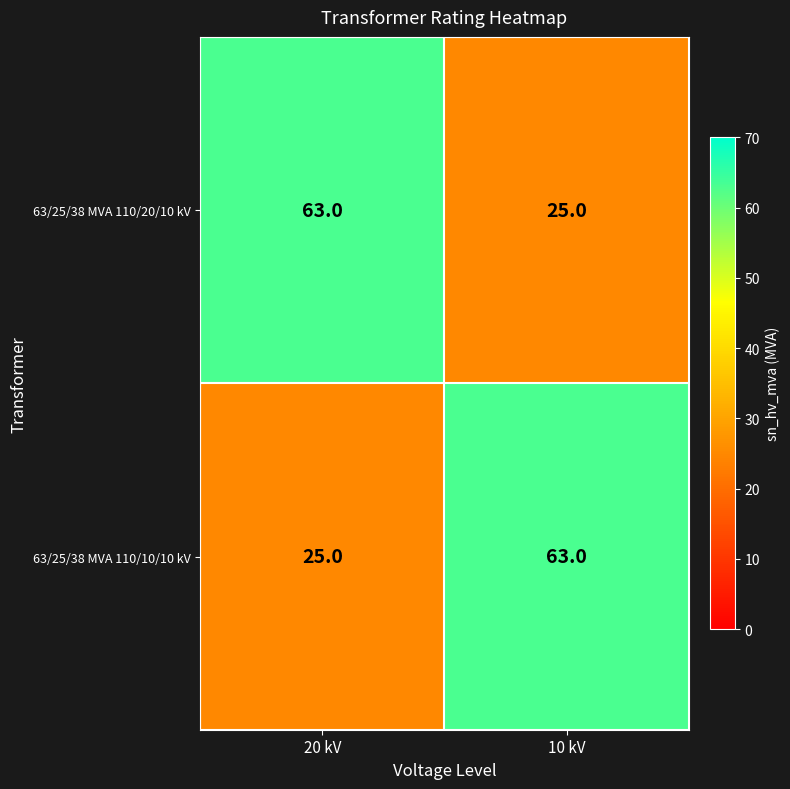

What is the average value of the 63/25/38 MVA 110/10/10 kV series?

44